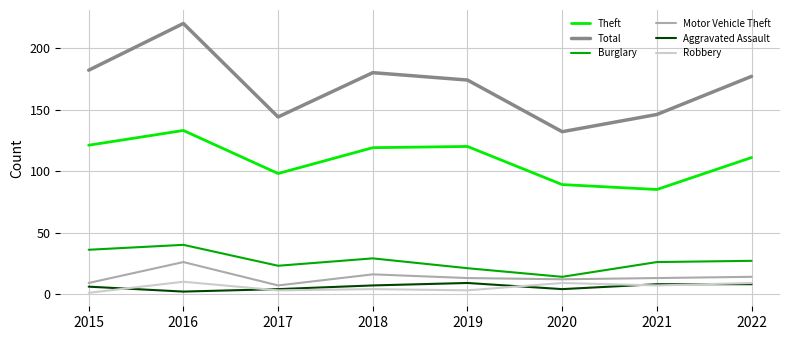

True or false: Total and Robbery cross at least once.

False